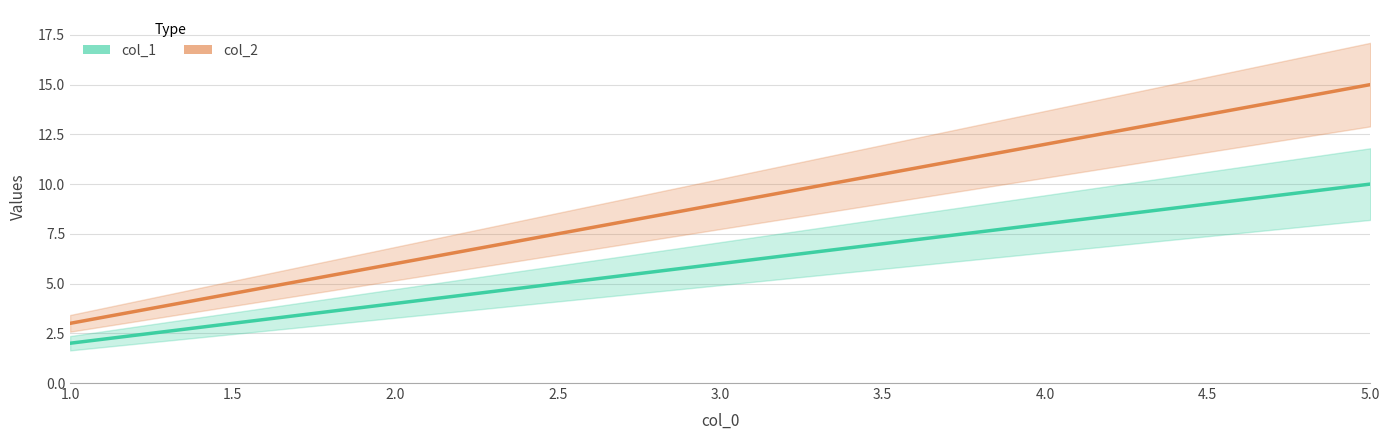

At which label is col_1 closest to 6?

3